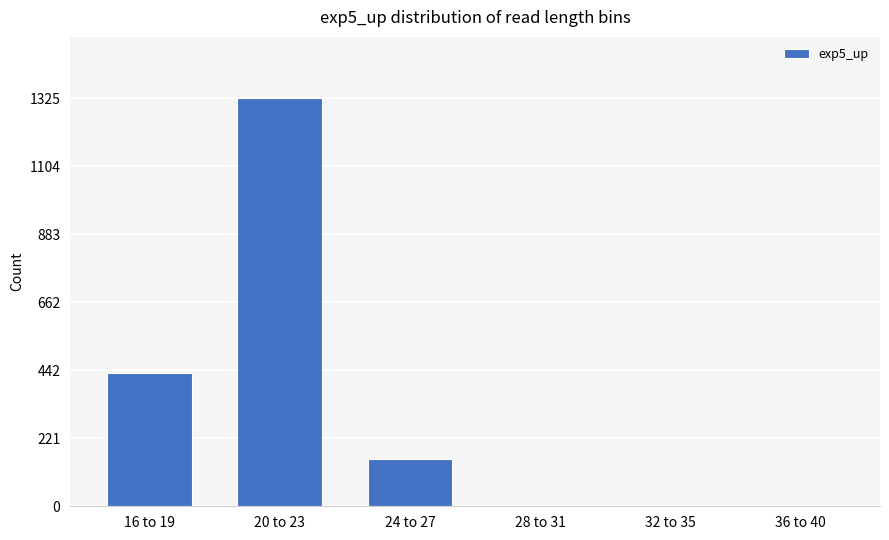

What is the change in value from 16 to 19 to 36 to 40?

-433